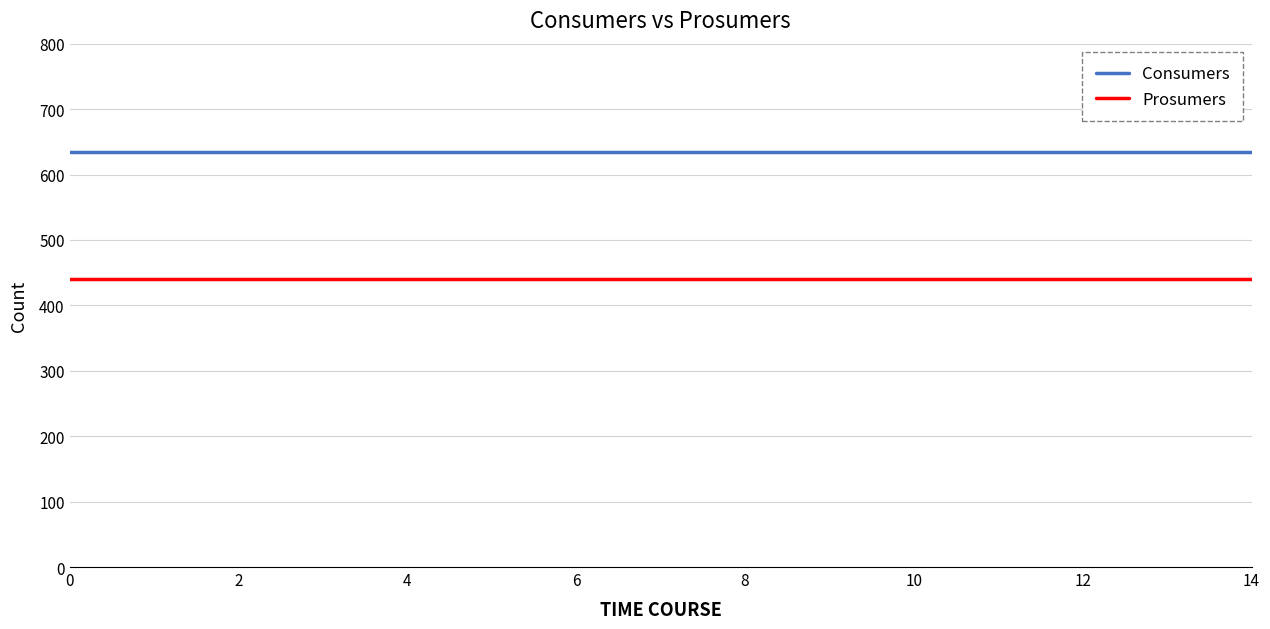

Count the number of categories in the chart.

15